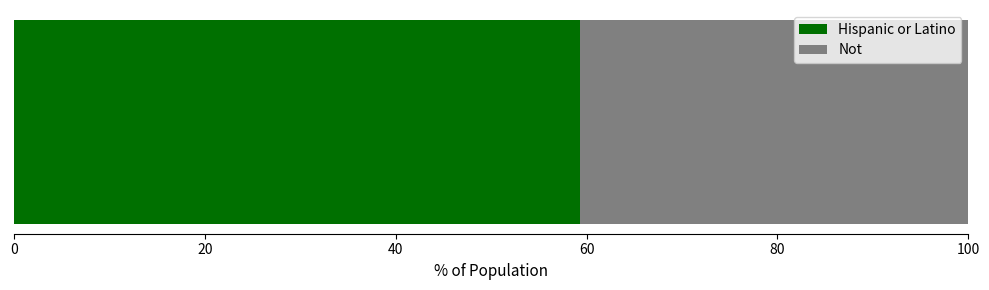

What is the lowest value of the Hispanic or Latino series?

59.4